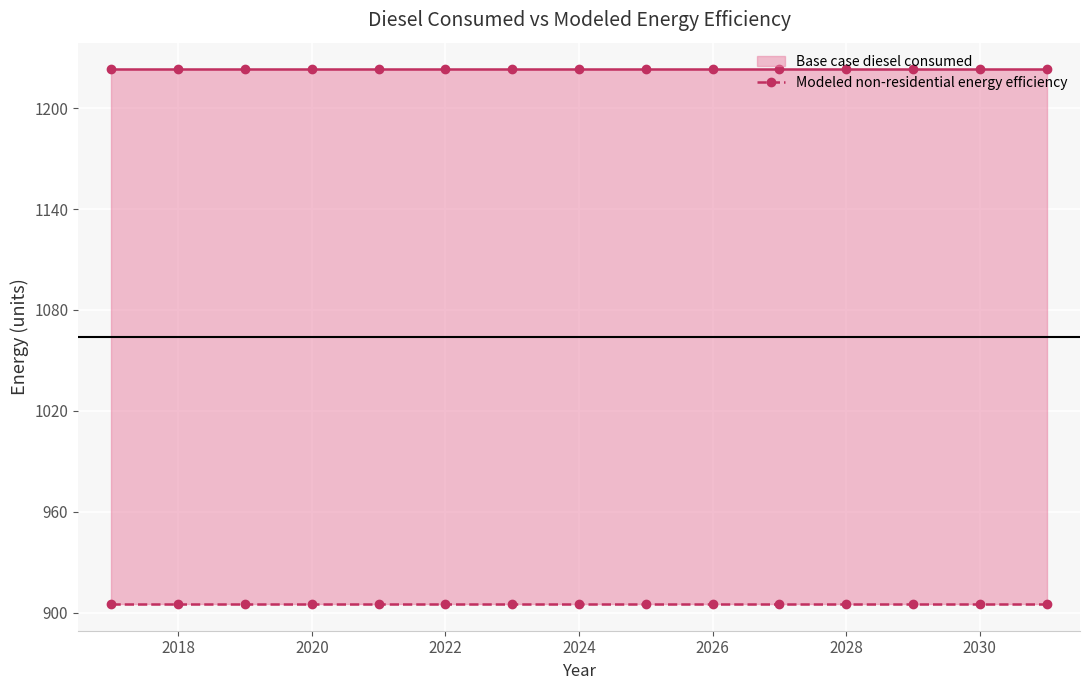

Is the value of Modeled non-residential energy efficiency at 9 greater than the value of Base case diesel consumed at 13?

No